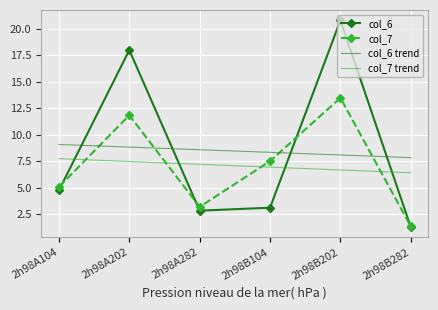

At which label is col_6 closest to 11?

2h98A104